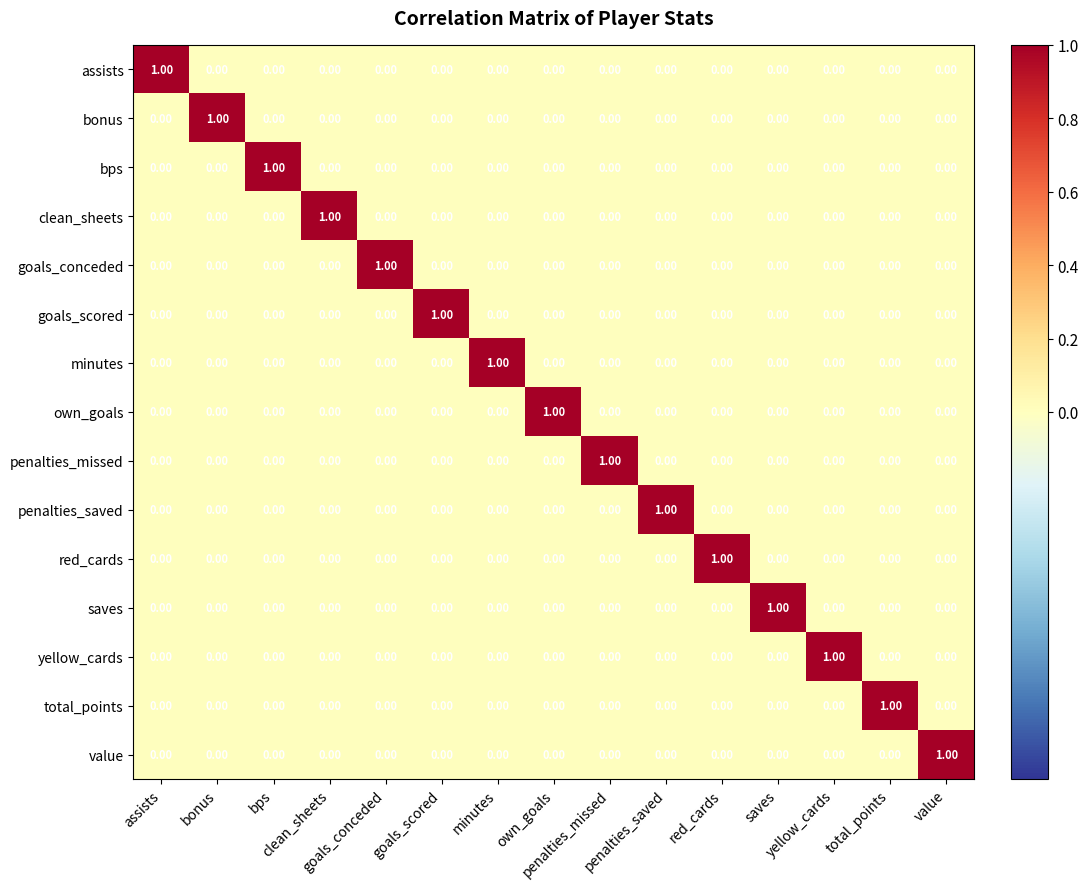

At how many categories does at least one series exceed 0?

15